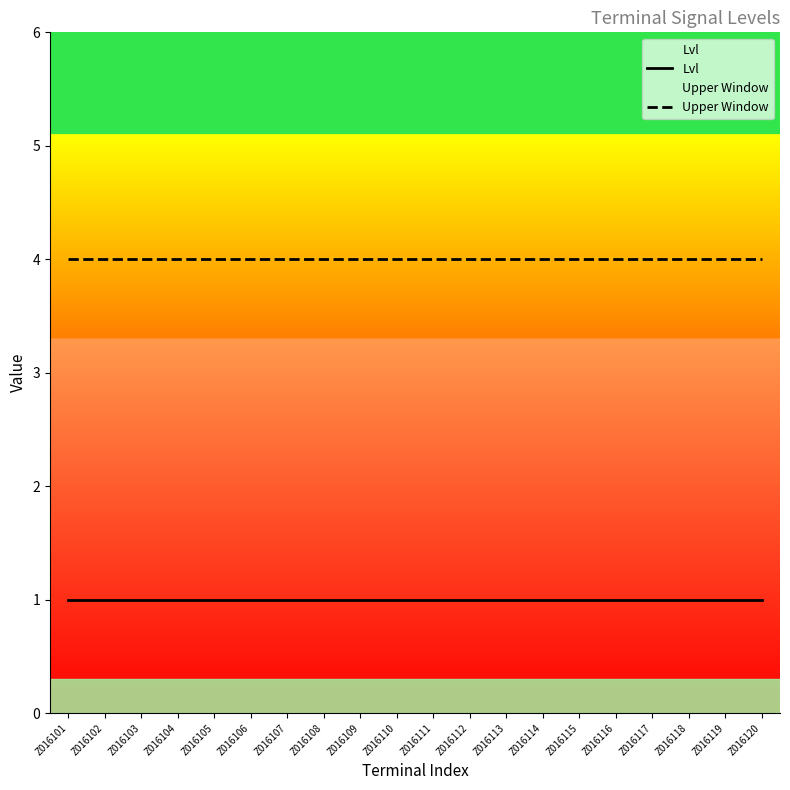

What is the total value across all series at Z016108?

5